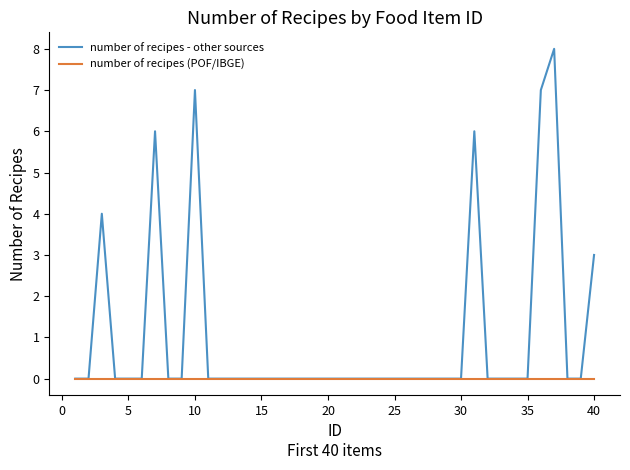

Which series has the widest spread of values?

number of recipes - other sources